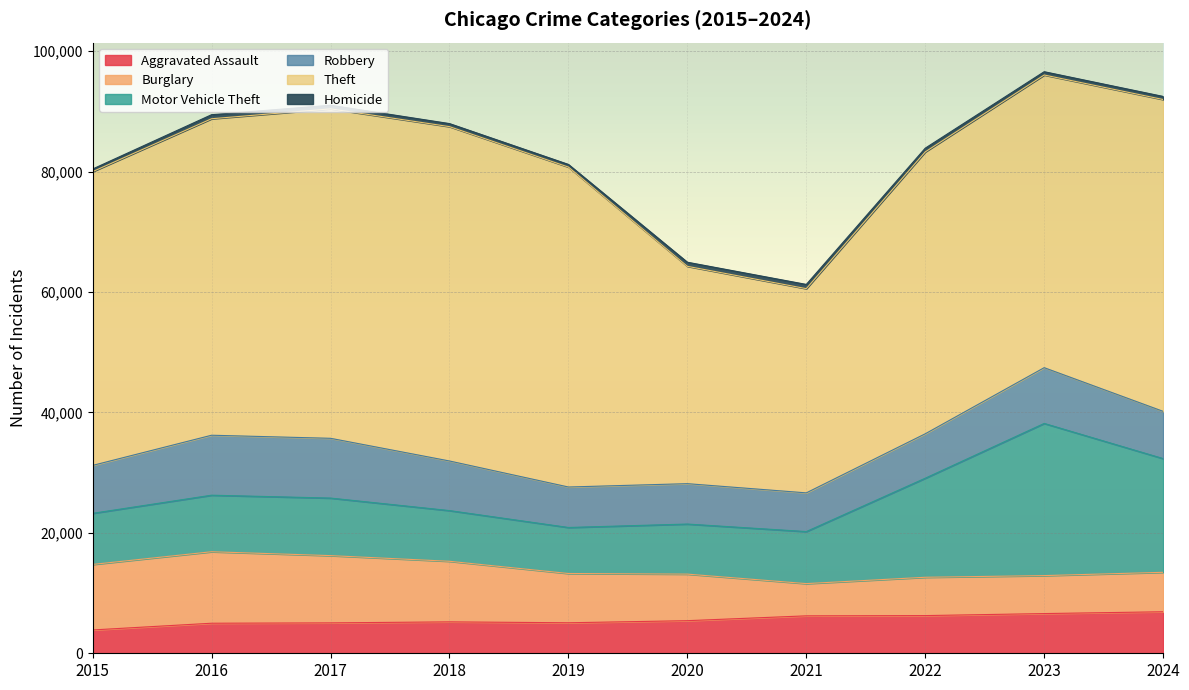

What is the difference between the second highest and minimum values in the Robbery series?

3498